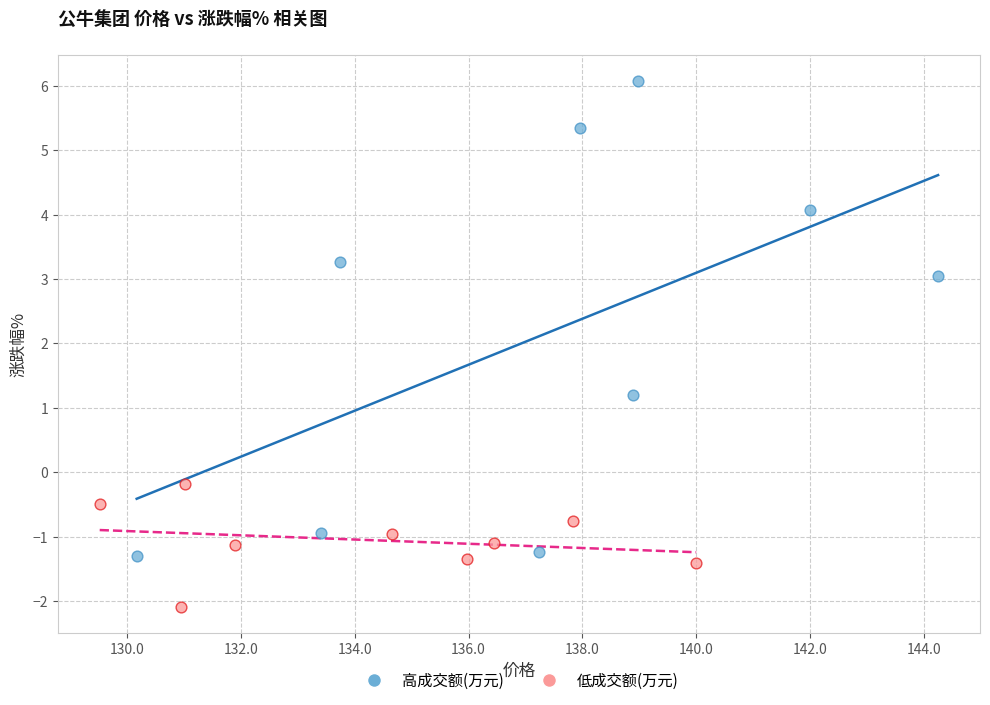

Which series has the largest Y range (max minus min)?

高成交额(万元)